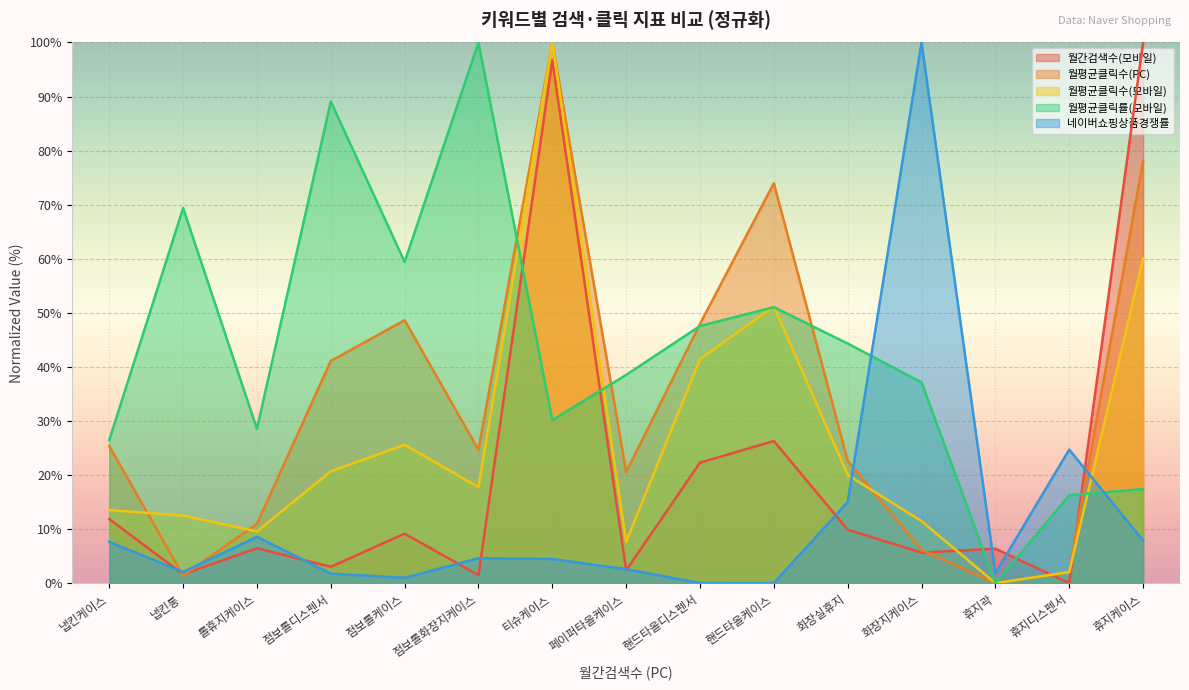

Reading right to left, transcribe all the data shown in this chart.

월간검색수(모바일): 휴지케이스=100.0	휴지디스펜서=0.0	휴지곽=6.4	화장지케이스=5.6	화장실휴지=9.9	핸드타올케이스=26.3	핸드타올디스펜서=22.3	페이퍼타올케이스=2.4	티슈케이스=96.7	점보롤화장지케이스=1.5	점보롤케이스=9.1	점보롤디스펜서=3.0	롤휴지케이스=6.4	냅킨통=1.6	냅킨케이스=11.8
월평균클릭수(PC): 휴지케이스=78.1	휴지디스펜서=2.1	휴지곽=0.0	화장지케이스=6.2	화장실휴지=22.6	핸드타올케이스=74.0	핸드타올디스펜서=47.9	페이퍼타올케이스=20.5	티슈케이스=100.0	점보롤화장지케이스=24.7	점보롤케이스=48.6	점보롤디스펜서=41.1	롤휴지케이스=11.0	냅킨통=1.4	냅킨케이스=25.3
월평균클릭수(모바일): 휴지케이스=60.1	휴지디스펜서=2.0	휴지곽=0.0	화장지케이스=11.5	화장실휴지=20.0	핸드타올케이스=51.2	핸드타올디스펜서=41.4	페이퍼타올케이스=7.6	티슈케이스=100.0	점보롤화장지케이스=17.7	점보롤케이스=25.6	점보롤디스펜서=20.7	롤휴지케이스=9.6	냅킨통=12.5	냅킨케이스=13.5
월평균클릭률(모바일): 휴지케이스=17.4	휴지디스펜서=16.2	휴지곽=0.0	화장지케이스=37.1	화장실휴지=44.3	핸드타올케이스=51.0	핸드타올디스펜서=47.6	페이퍼타올케이스=38.5	티슈케이스=30.2	점보롤화장지케이스=100.0	점보롤케이스=59.4	점보롤디스펜서=89.1	롤휴지케이스=28.5	냅킨통=69.4	냅킨케이스=26.5
네이버쇼핑상품경쟁률: 휴지케이스=7.9	휴지디스펜서=24.7	휴지곽=1.8	화장지케이스=100.0	화장실휴지=15.0	핸드타올케이스=0.0	핸드타올디스펜서=0.0	페이퍼타올케이스=2.6	티슈케이스=4.5	점보롤화장지케이스=4.6	점보롤케이스=1.0	점보롤디스펜서=1.8	롤휴지케이스=8.6	냅킨통=2.1	냅킨케이스=7.6